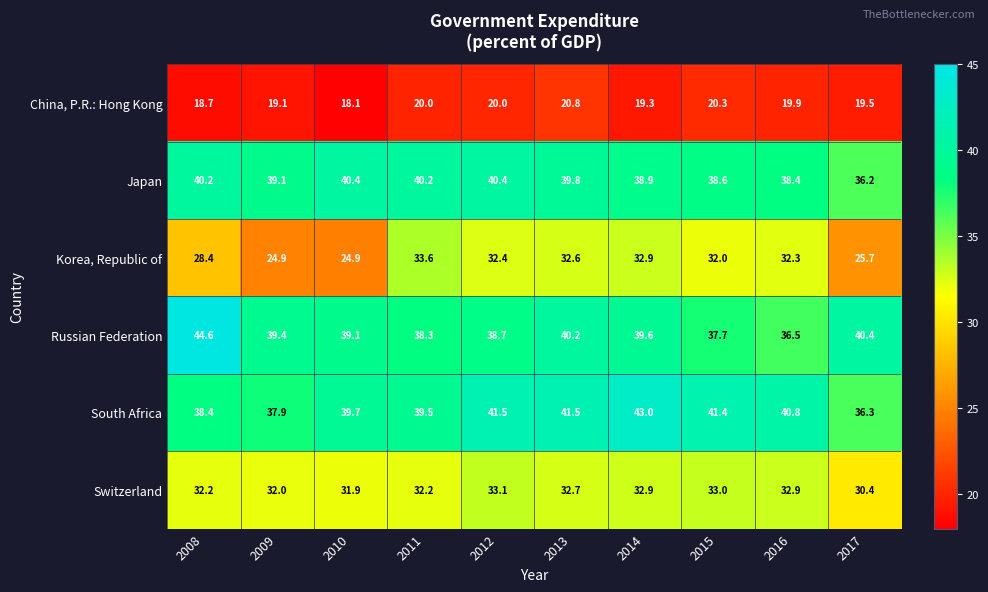

Which series has the largest total across all categories?

South Africa